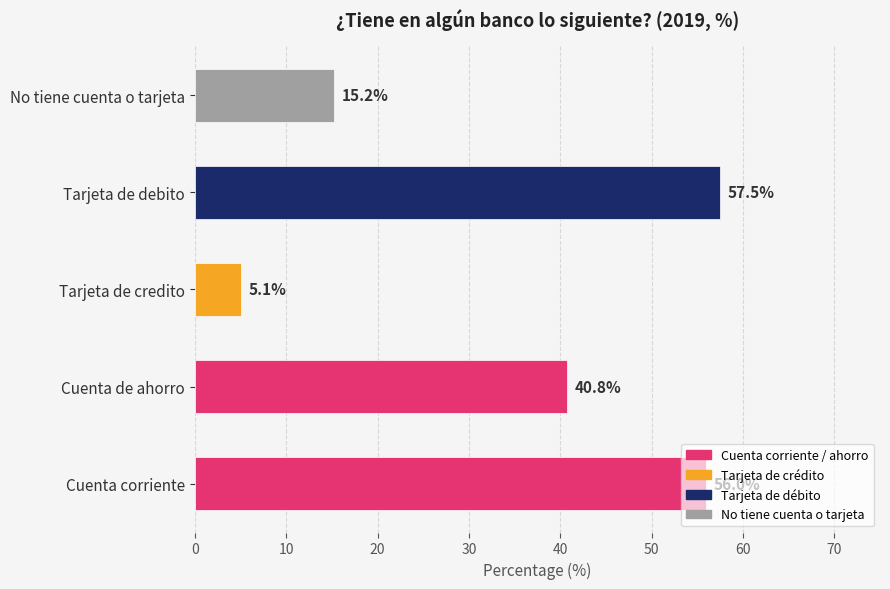

Between No tiene cuenta o tarjeta and Cuenta de ahorro, which is larger?

Cuenta de ahorro